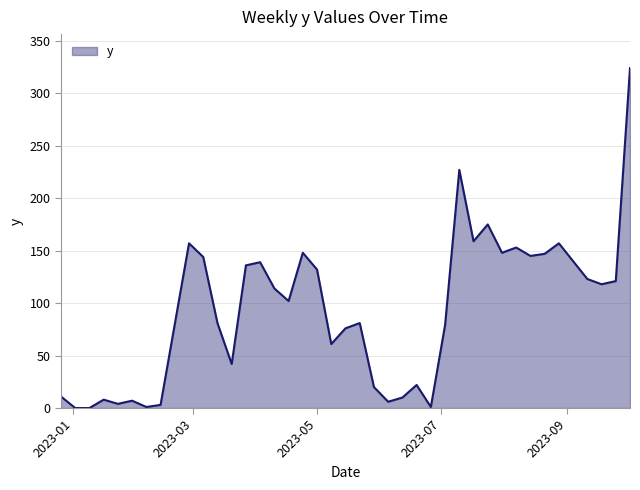

What is the maximum value shown in the chart?

324